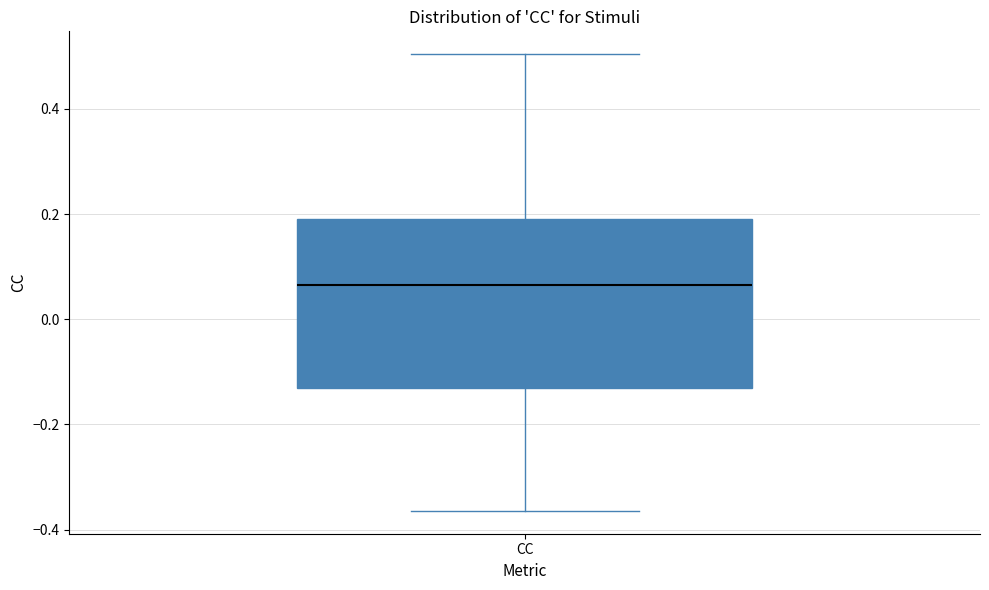

Read this box plot against the y-axis: the position of the median line, the range covered by the box, and the ends of both whiskers. The values are not printed on the chart, so give them approximately, as read against the axis.

median 0.06, box -0.14 to 0.20, whiskers -0.36 to 0.50